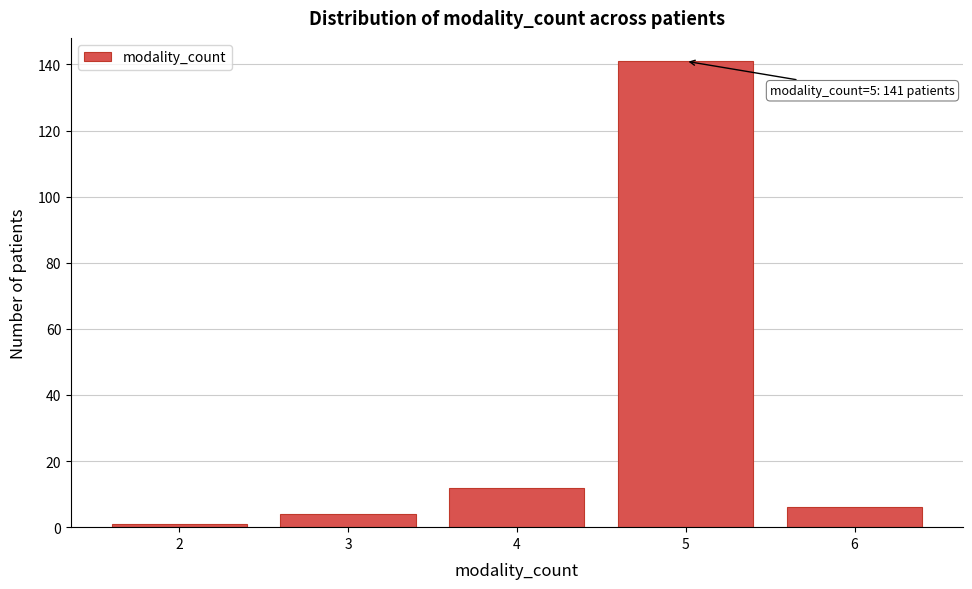

Reading left to right, extract all data points from this chart.

2=1	3=4	4=12	5=141	6=6